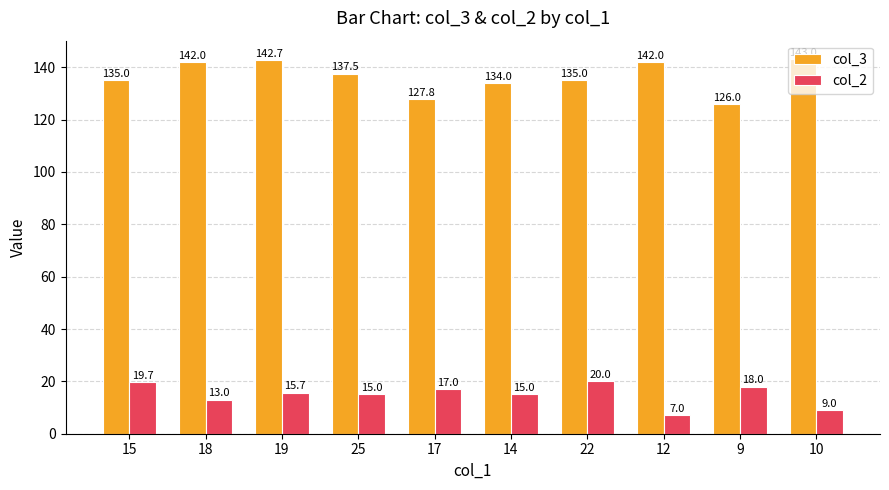

Rank the series at 18 from highest to lowest value.

col_3, col_2